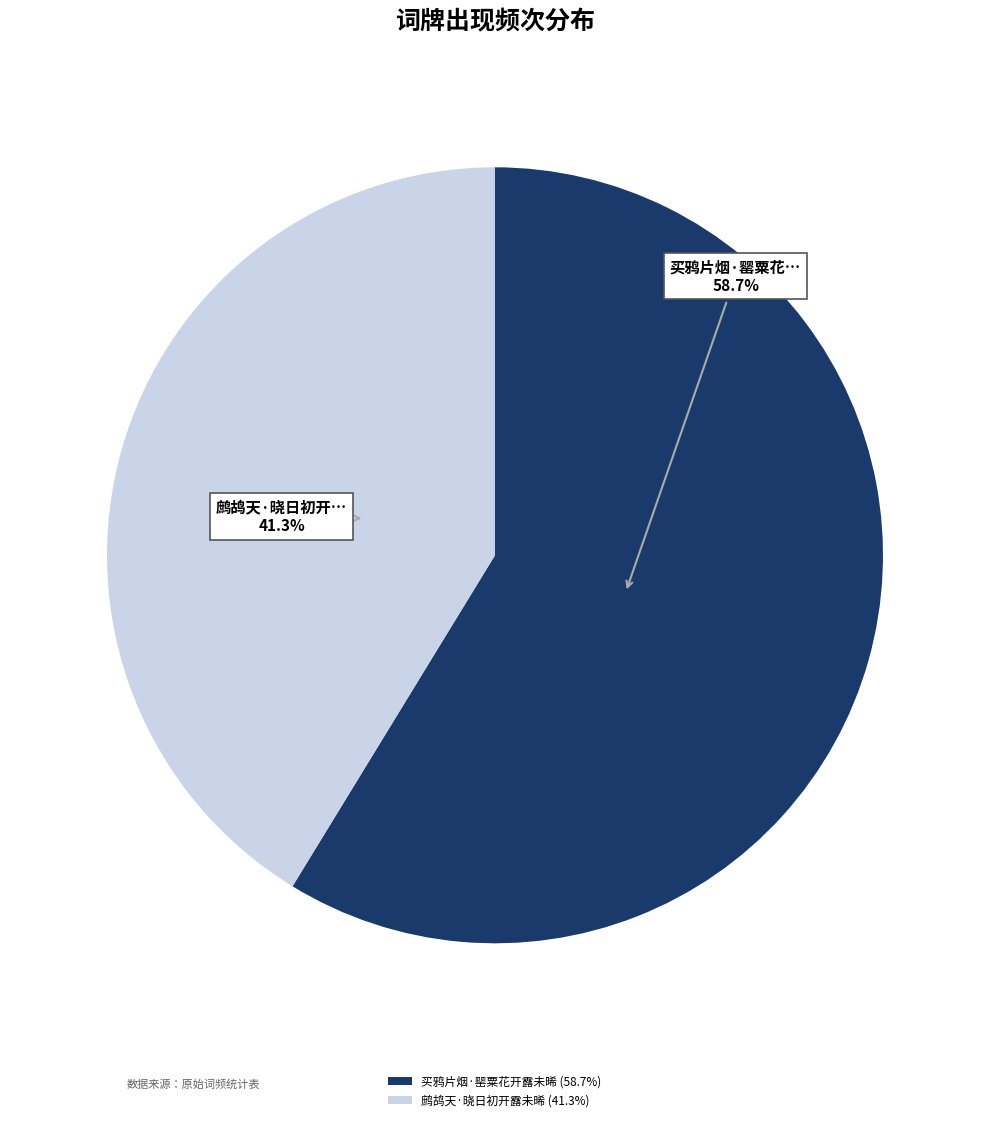

What percentage is the 鹧鸪天·晓日初开露未晞 slice, to the nearest percent?

41%